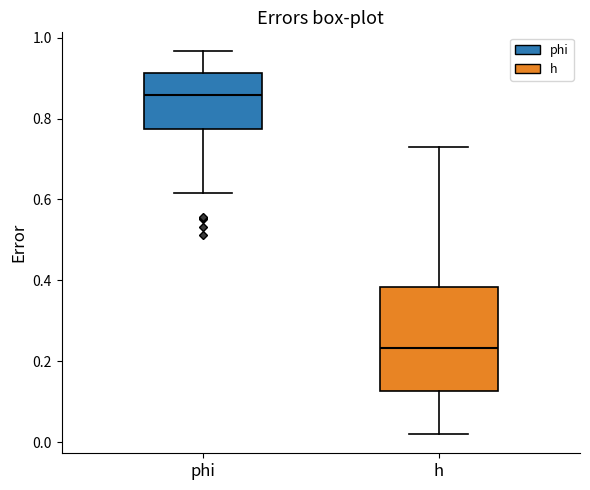

Which box's median line is the lowest?

h